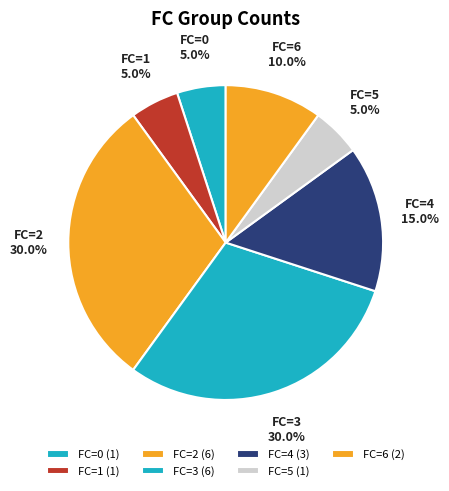

How many segments does this pie chart have?

7